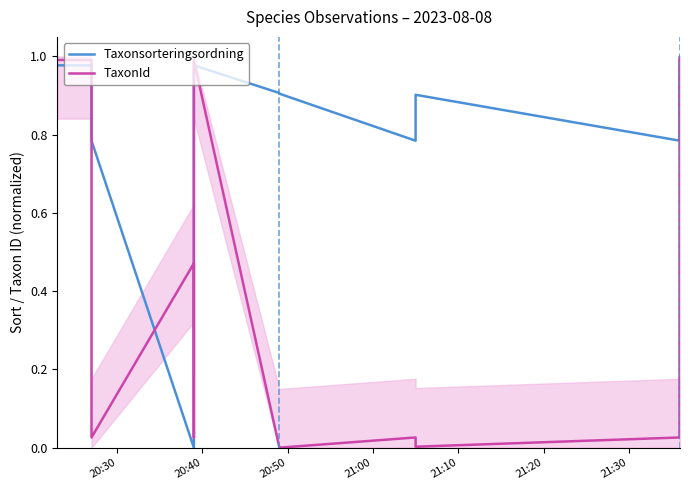

Which series has the largest total across all categories?

Taxonsorteringsordning